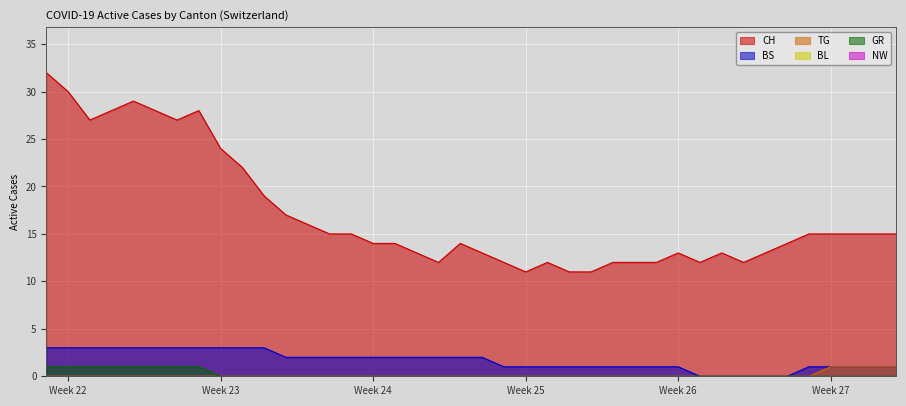

What is the difference between the maximum and second lowest values in the TG series?

1